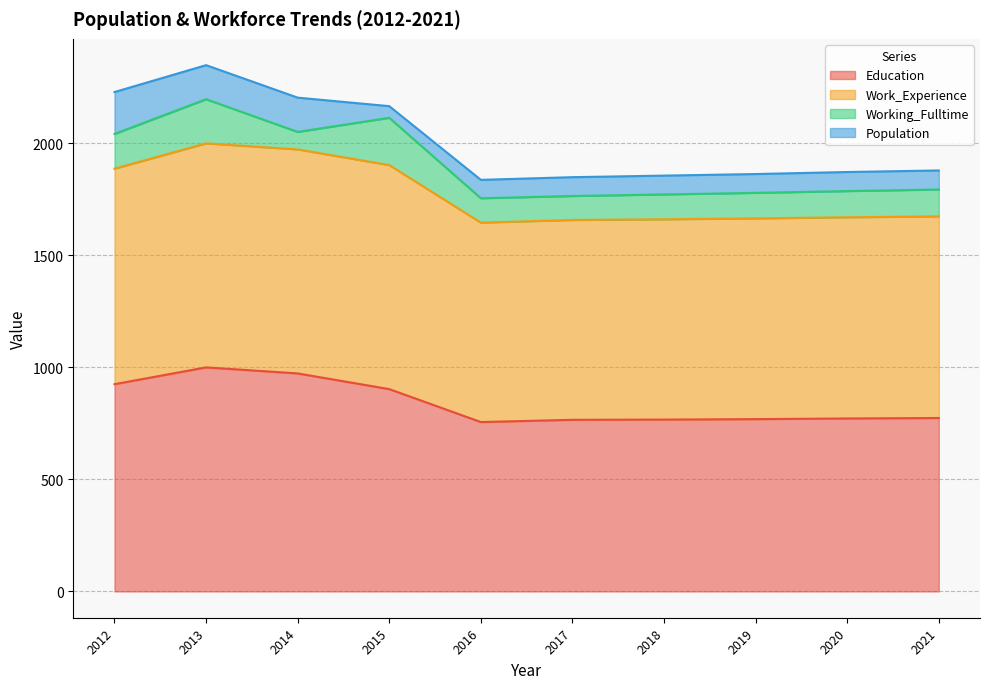

Which has a higher value, 2016 or 2018?

2018